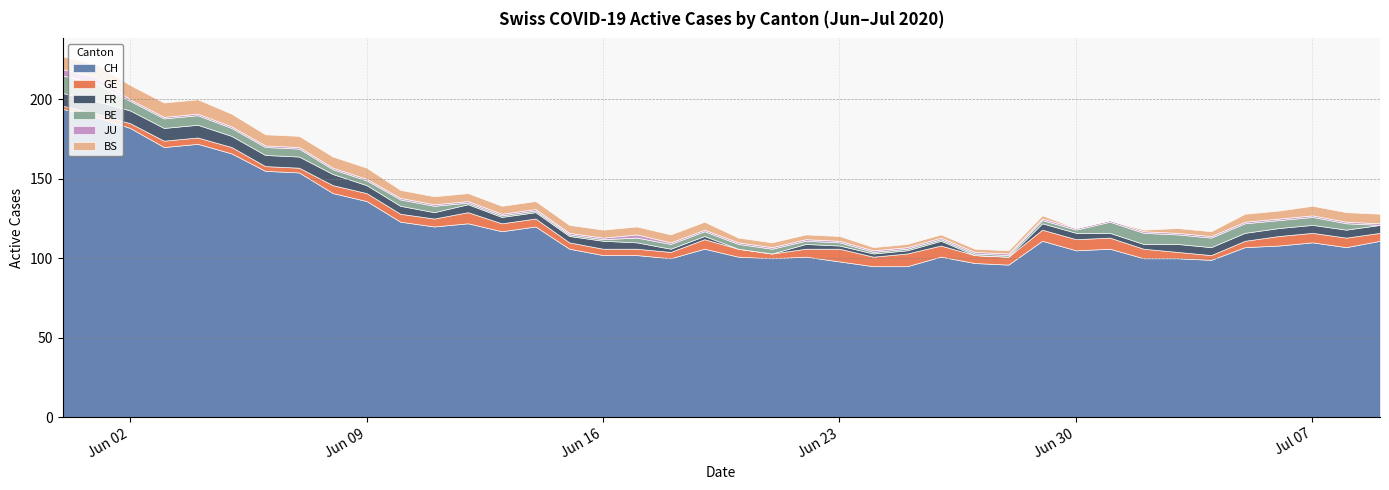

The JU series shows 1 at 15. True or false?

True